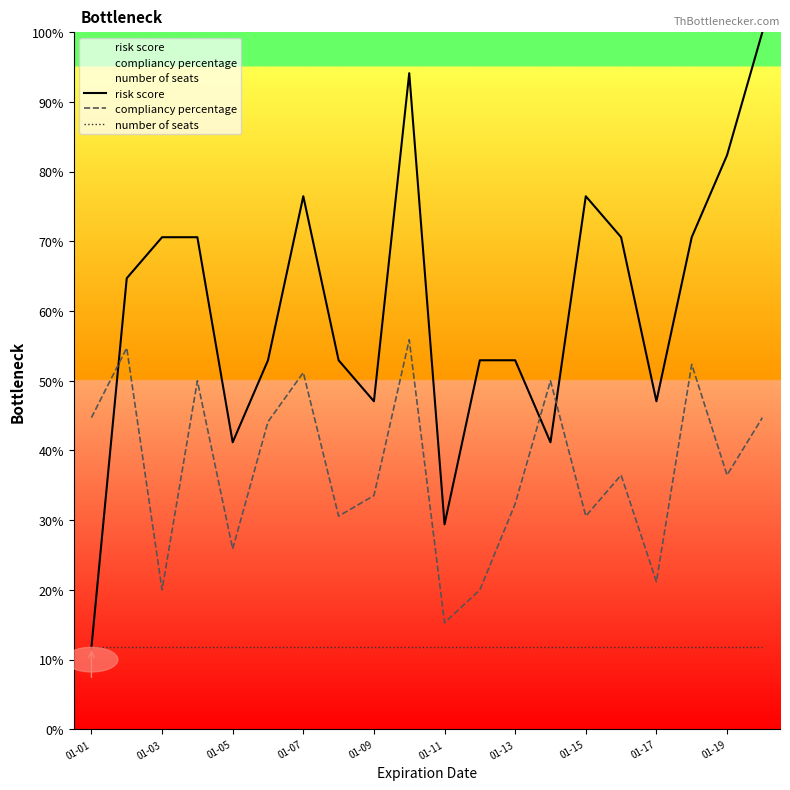

True or false: compliancy percentage and number of seats cross at least once.

False